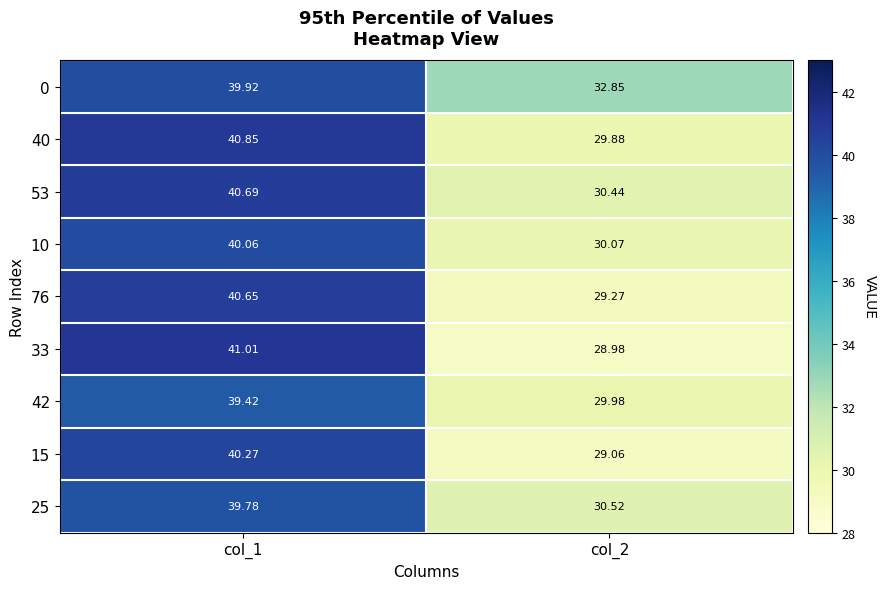

Count the number of data series in this chart.

9